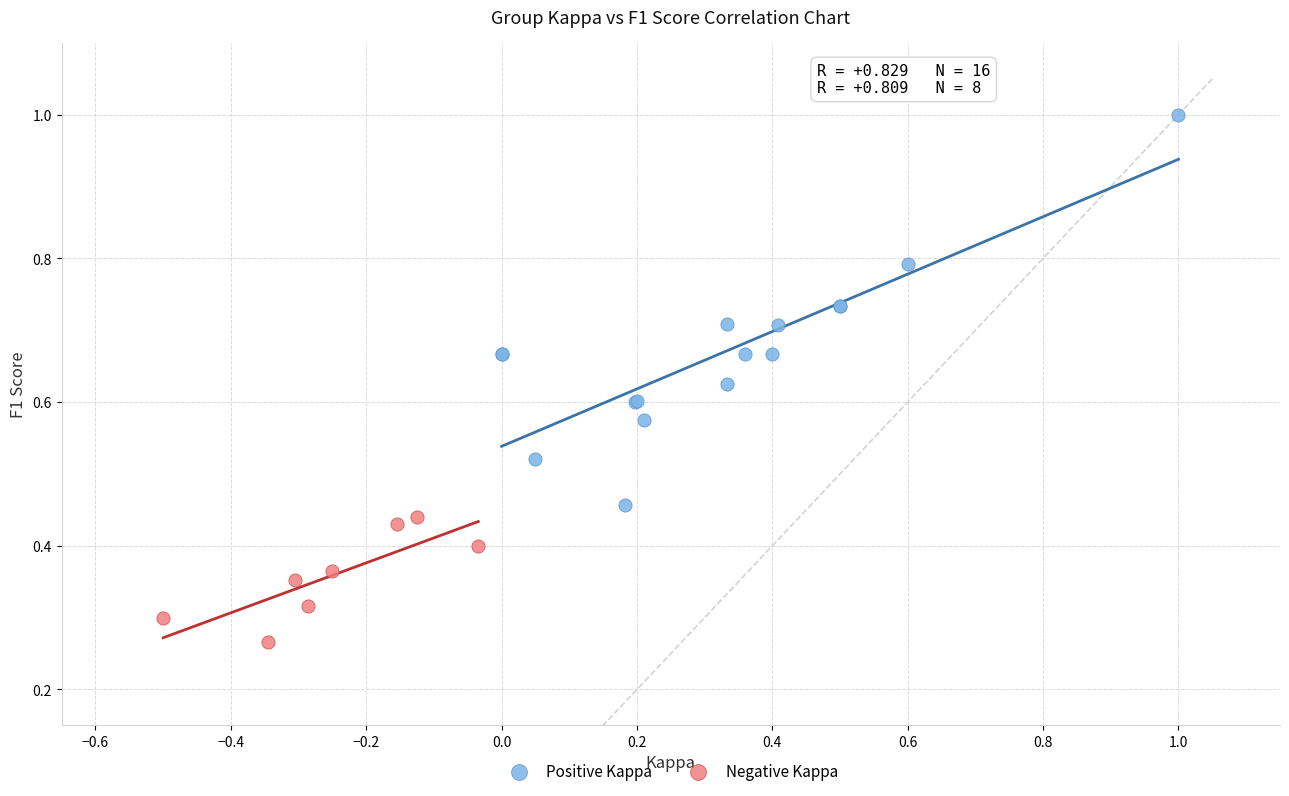

Which series has the largest Y range (max minus min)?

Positive Kappa